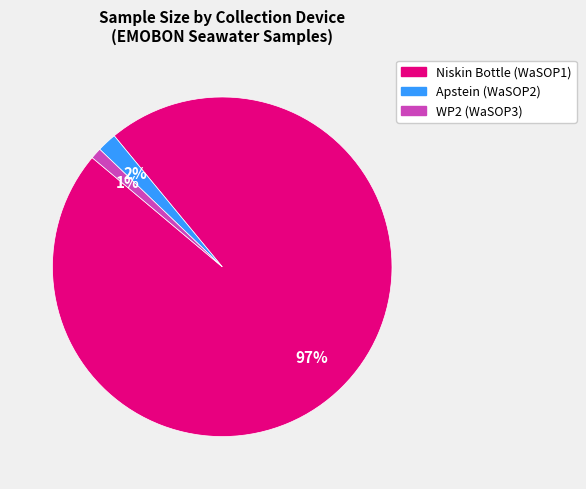

To the nearest percent, what is the average slice percentage?

33%